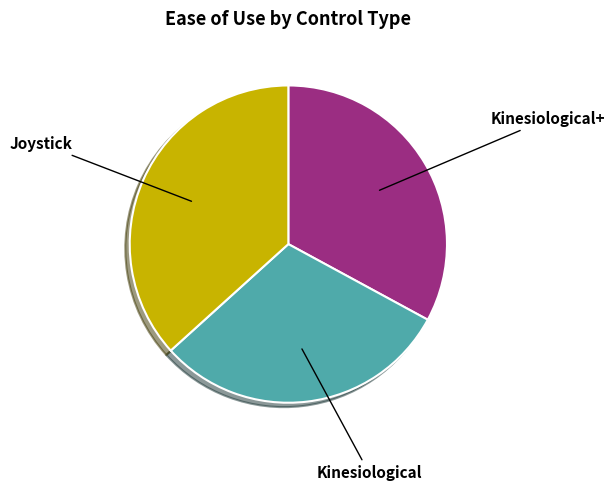

Is there a majority slice in this chart?

No